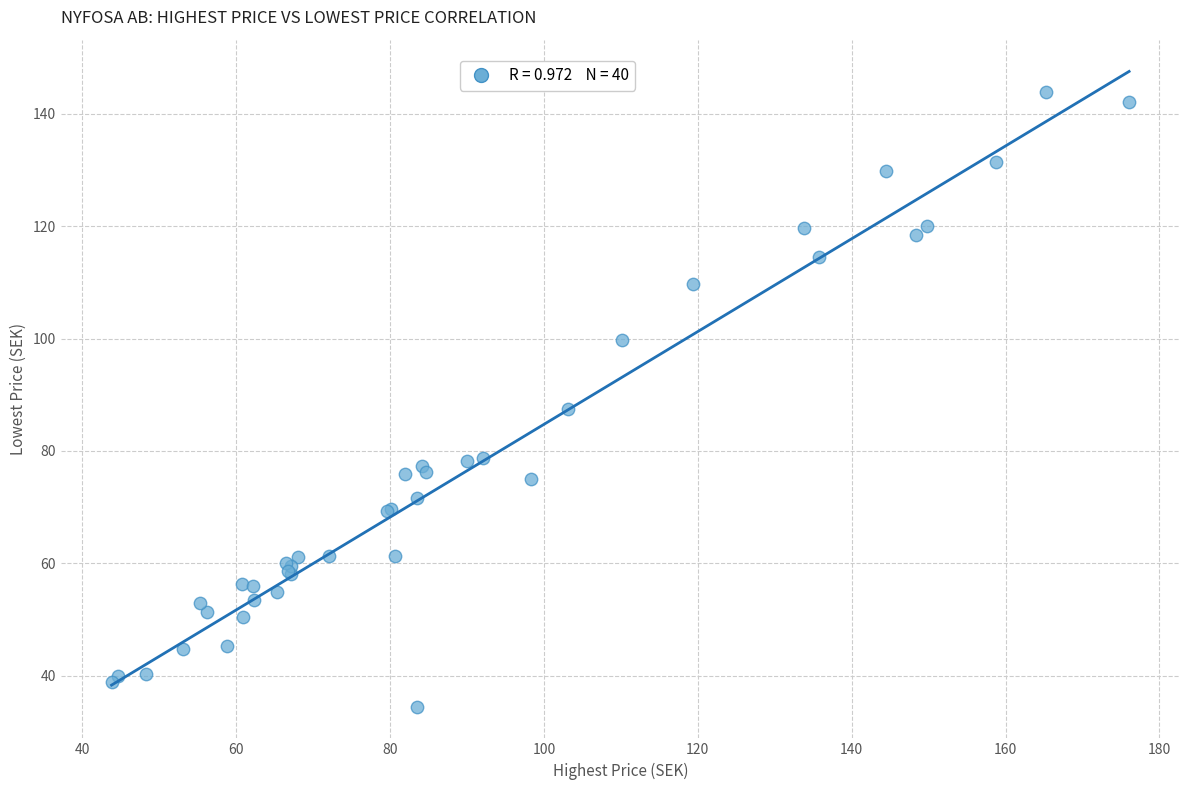

What Y value in the scatter plot is closest to 89?

87.4